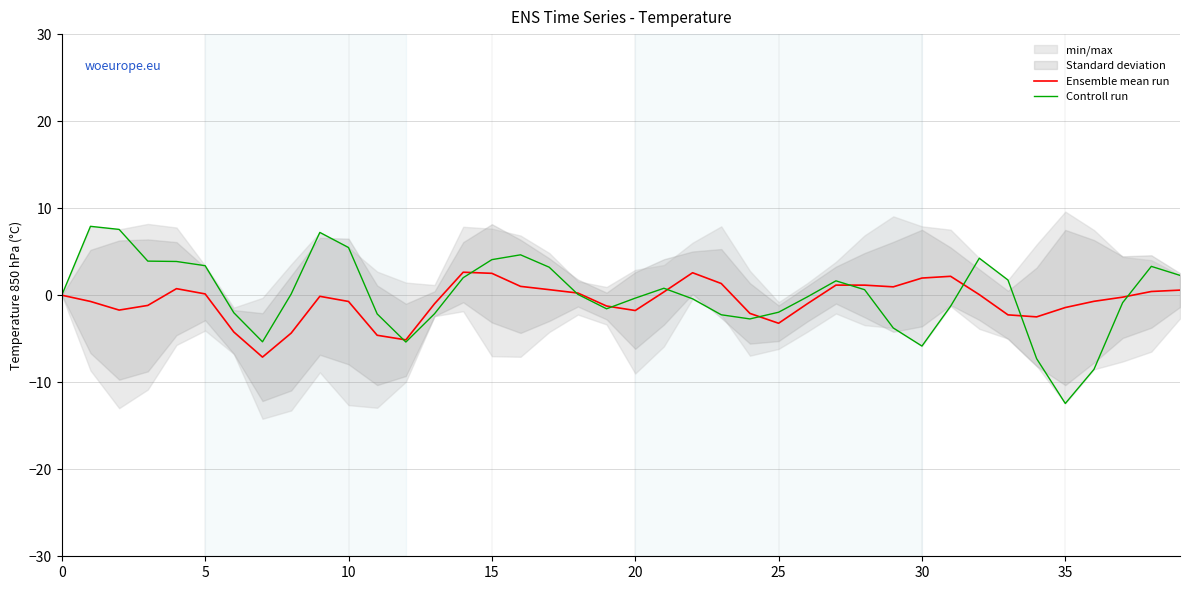

How many values in Controll run are above zero?

21